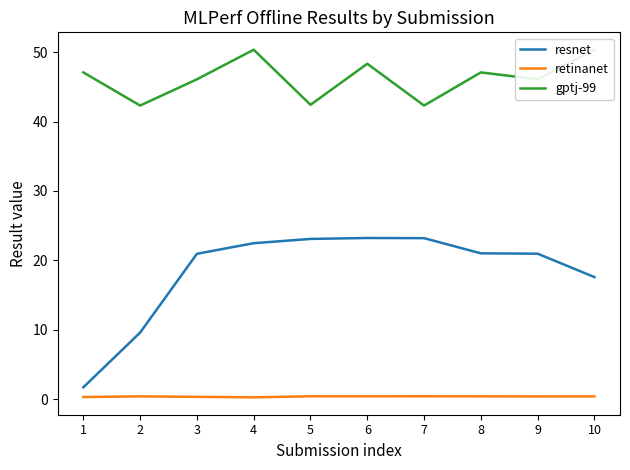

How many data points in gptj-99 are above 47?

5